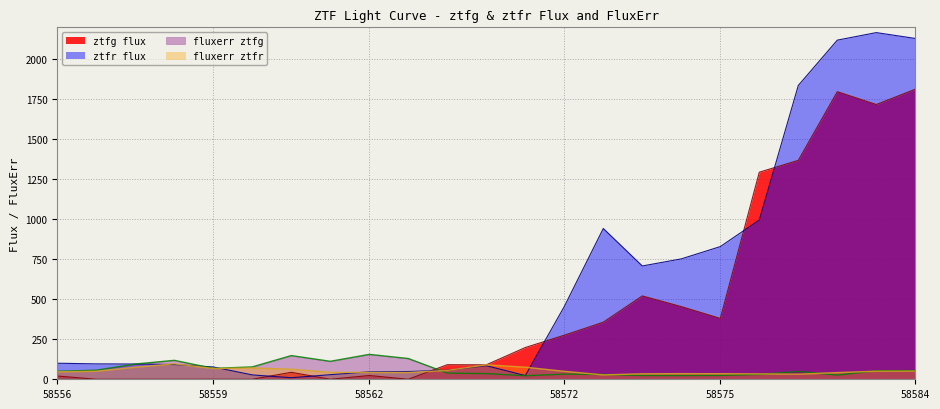

Is it true that ztfg flux equals 0.0 at 9?

True